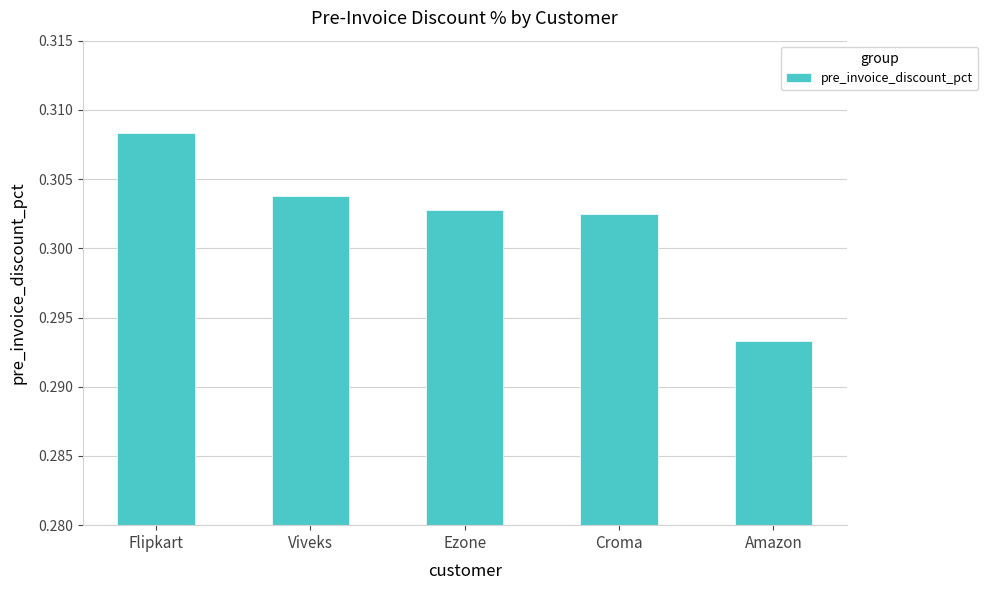

What is the label of the 5th bar from the right?

Flipkart